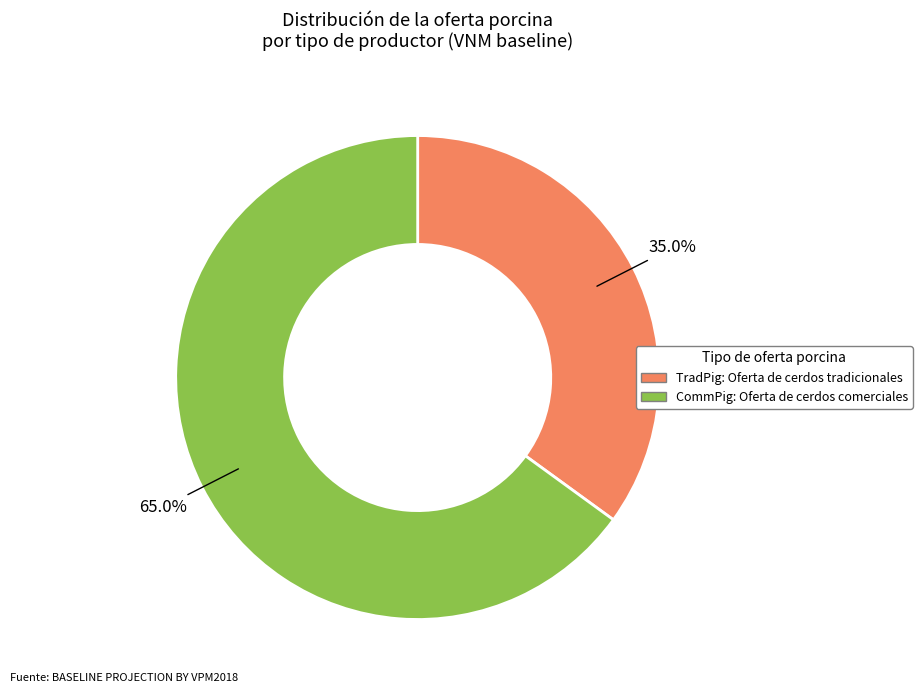

Does any single category account for the majority?

Yes